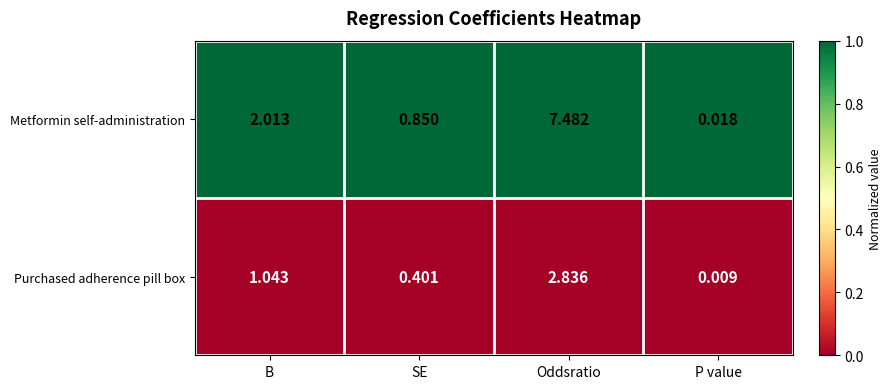

Between Oddsratio and P value, which series saw the biggest shift?

Metformin self-administration